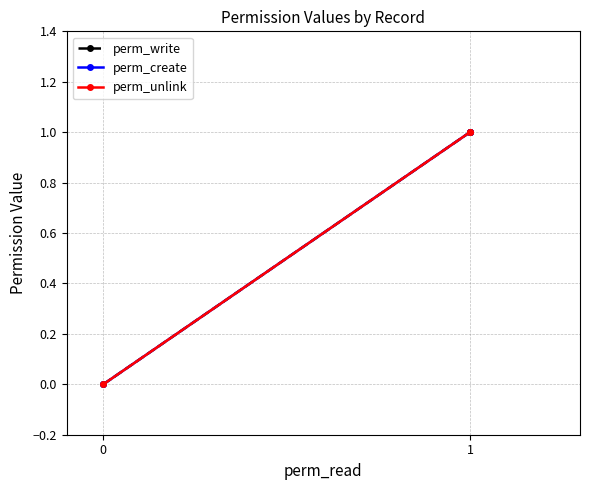

At which label does perm_write reach its peak?

1